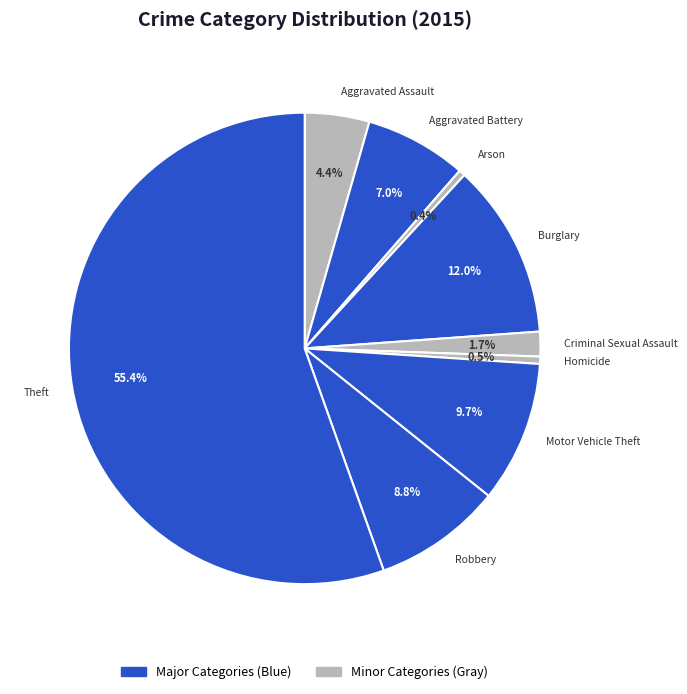

What is the total percentage of Arson and Robbery?

9.2%